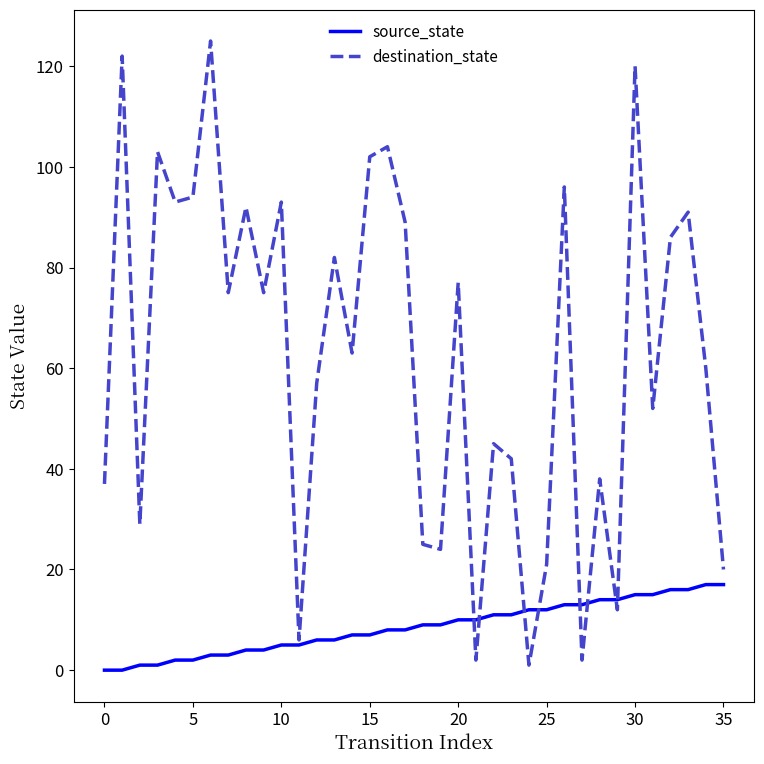

Which series has the largest range (max minus min)?

destination_state